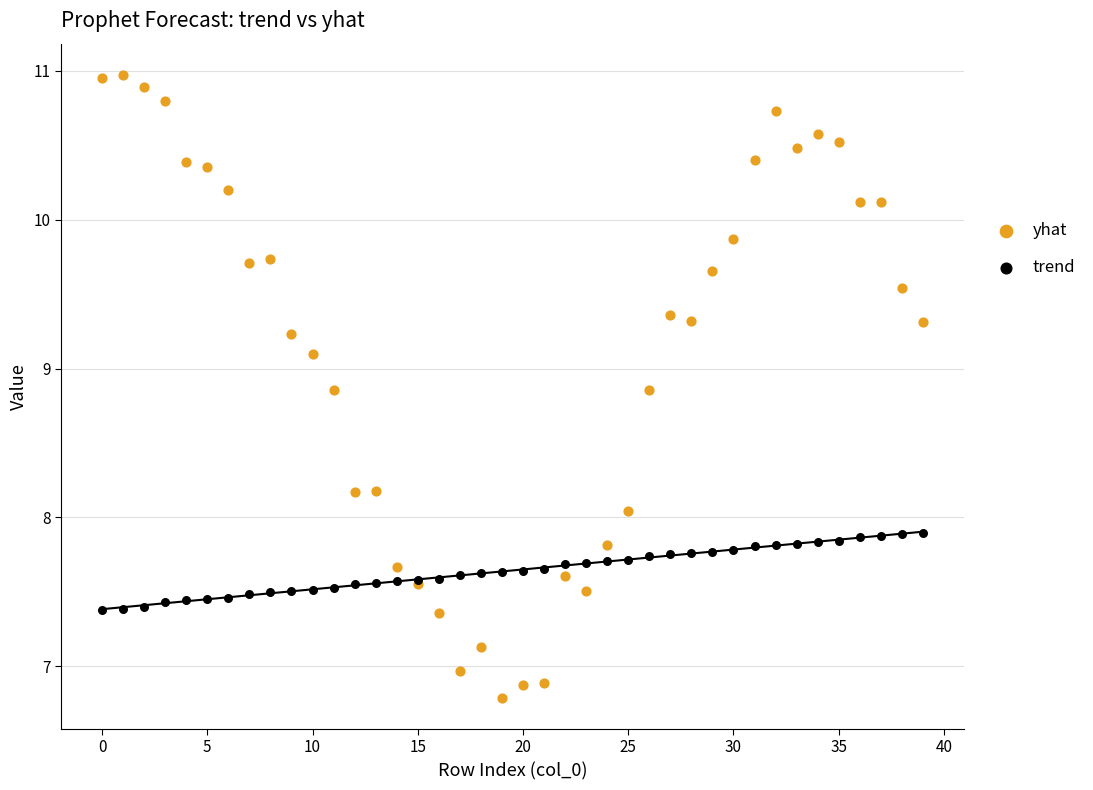

What are all the series names shown in the legend?

yhat, trend